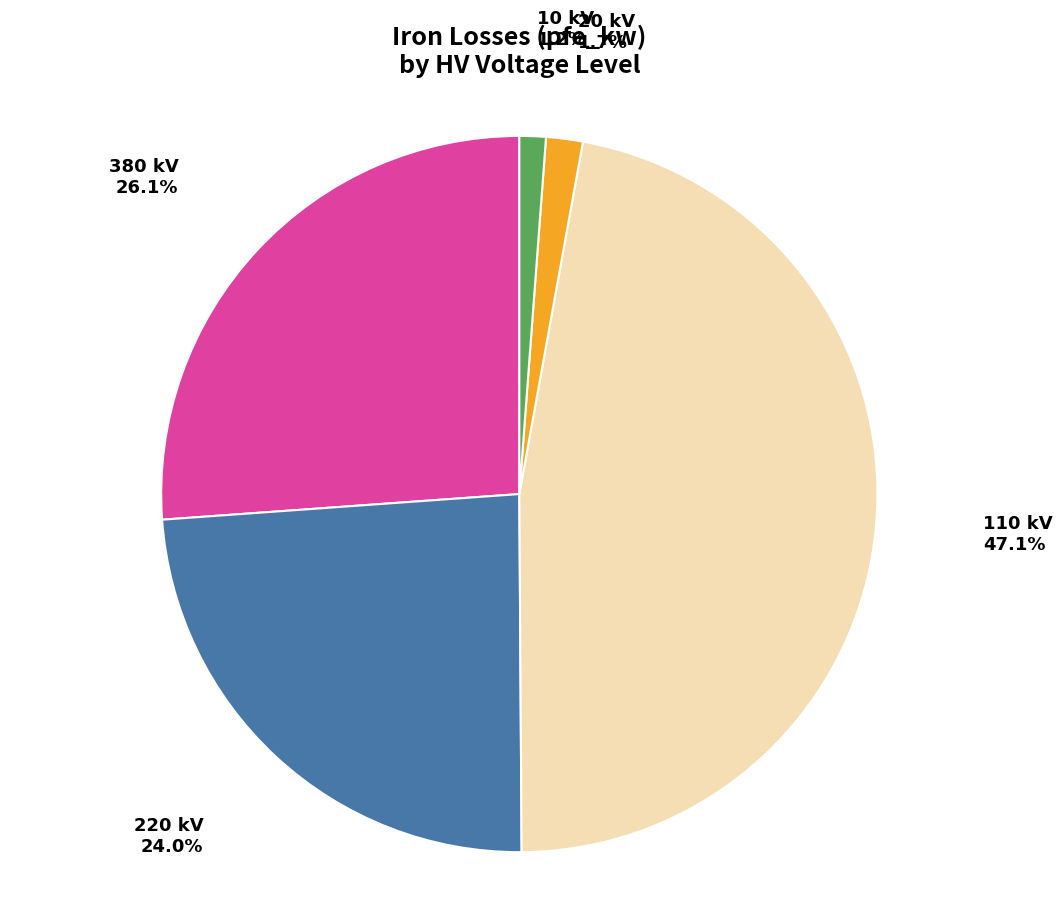

Is there a majority slice in this chart?

No